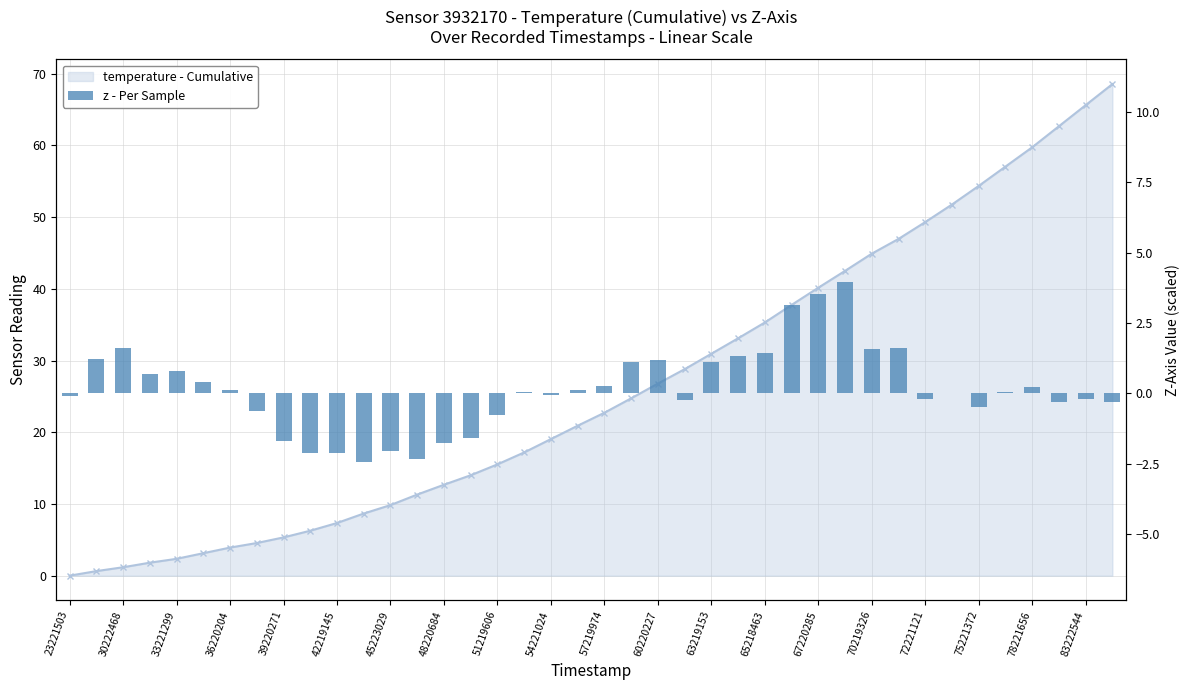

What is the difference between the maximum and minimum values?

6.4